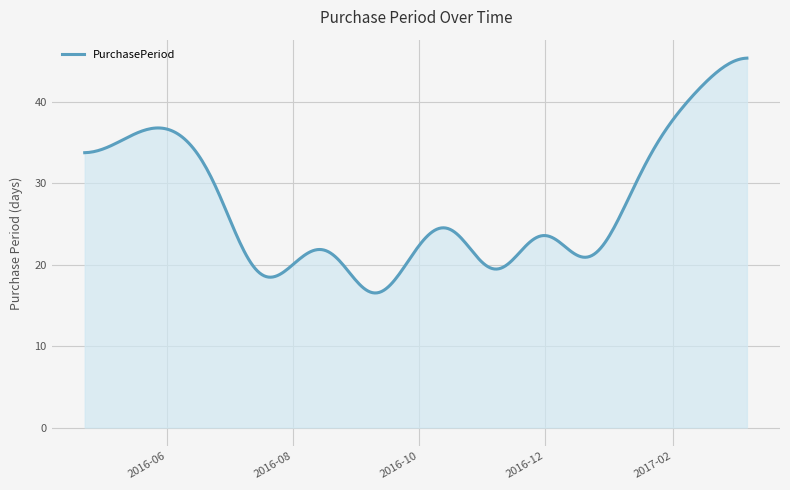

What is the minimum value shown in the chart?

16.5